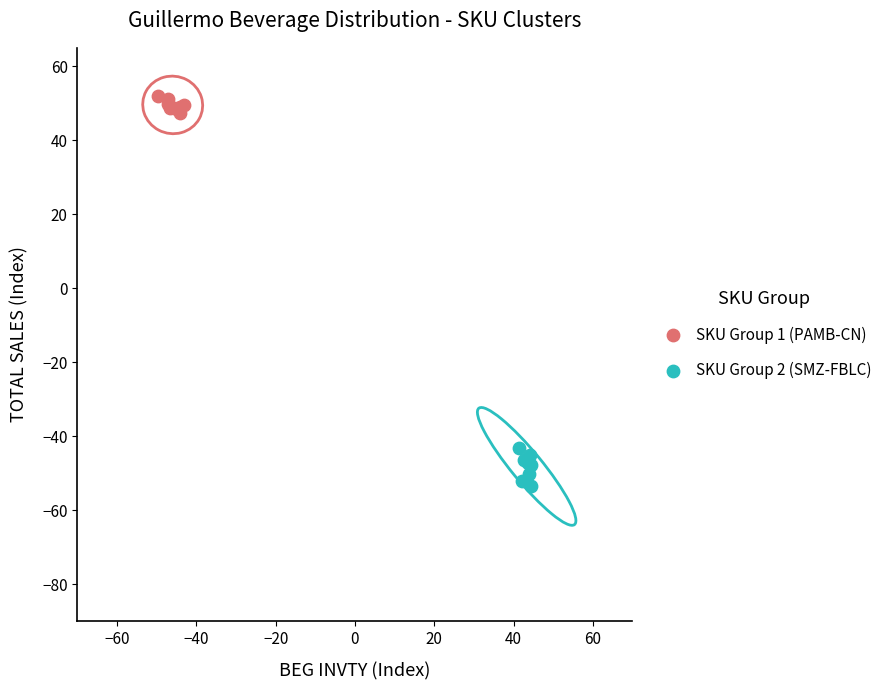

What are all the series names shown in the legend?

SKU Group 1 (PAMB-CN), SKU Group 2 (SMZ-FBLC)